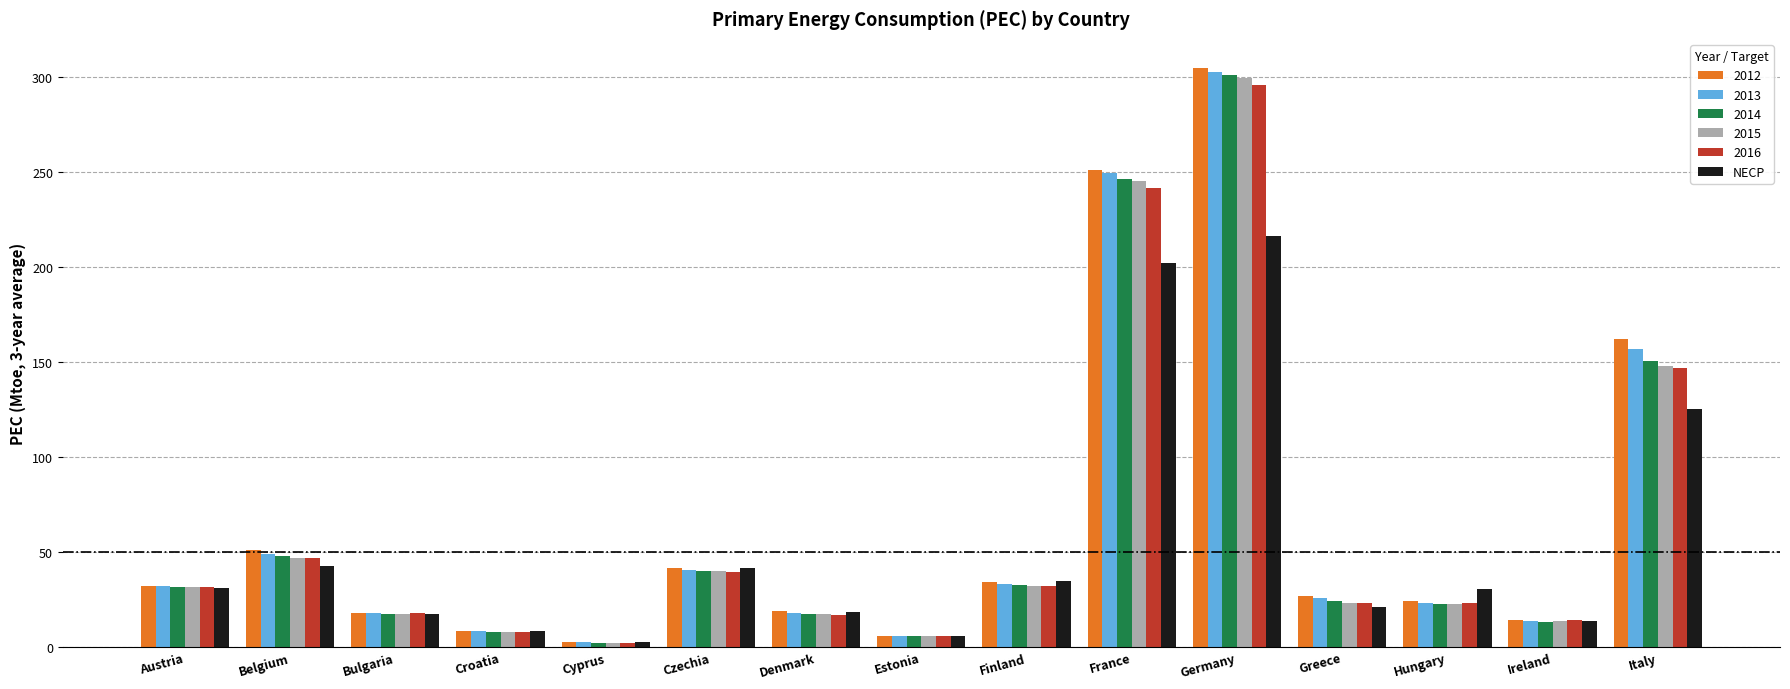

What is the total value across all series at Belgium?

284.1